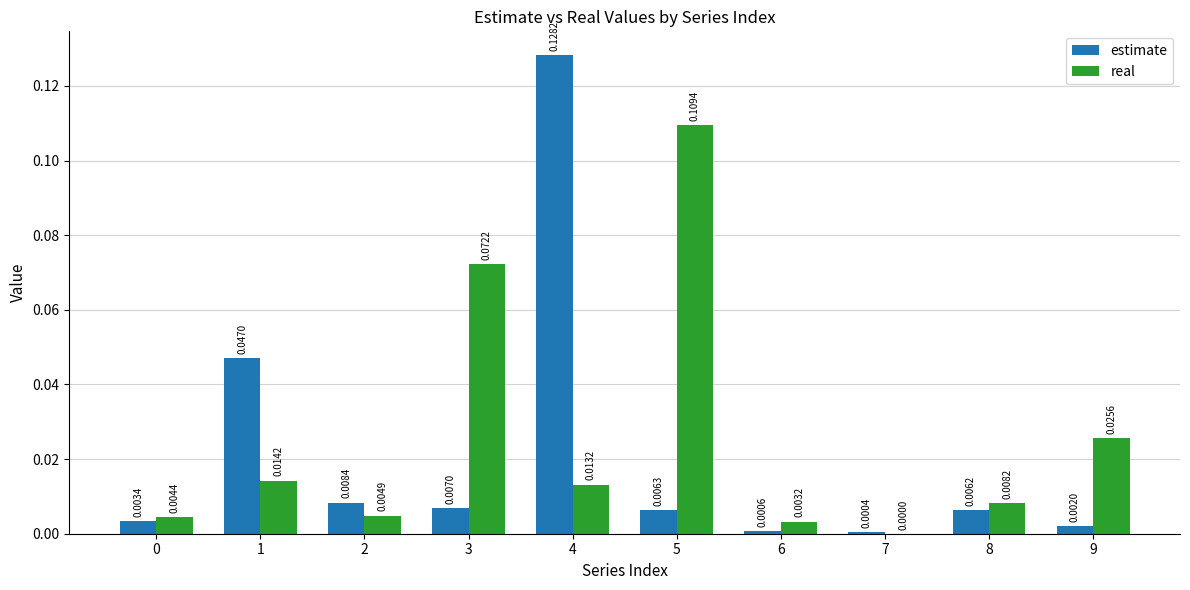

Is it true that real equals 0.0 at 0?

True